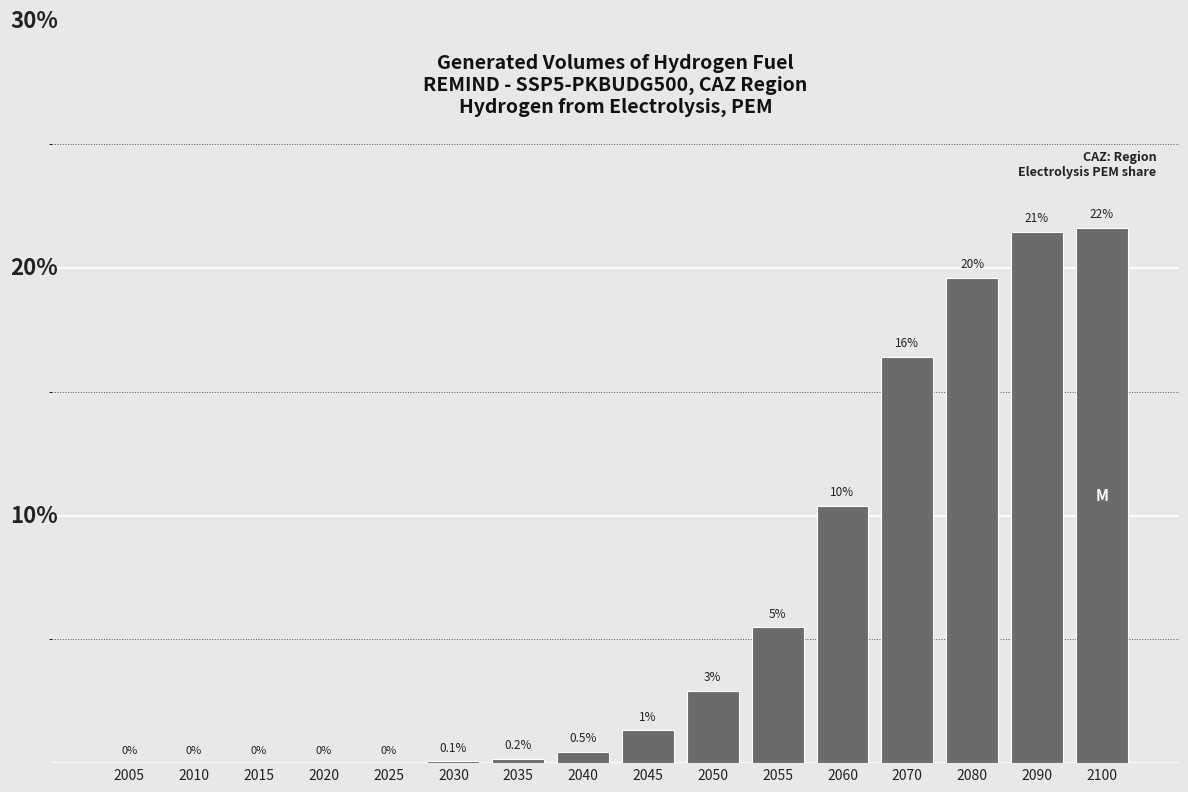

At which category does the chart reach its peak across all series?

2100